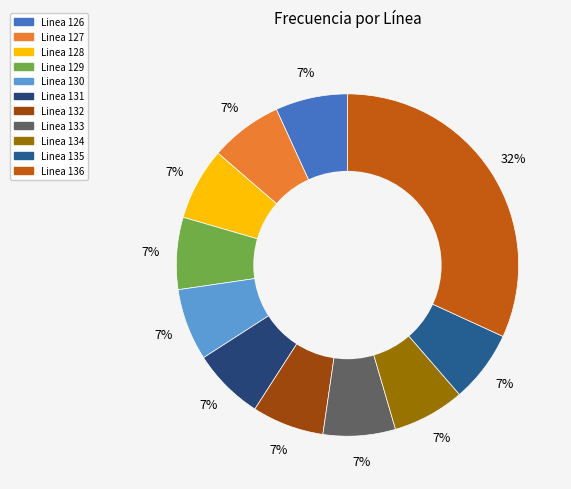

Rank the categories by value from highest to lowest.

Linea 136, Linea 127, Linea 128, Linea 133, Linea 126, Linea 134, Linea 129, Linea 135, Linea 131, Linea 132, Linea 130